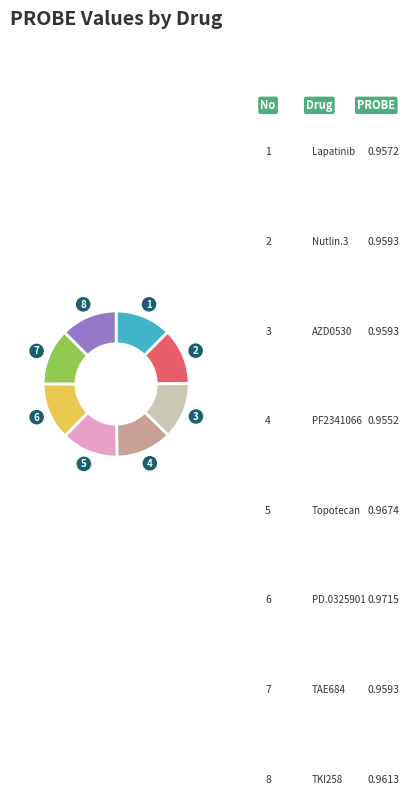

Is there a majority slice in this chart?

No